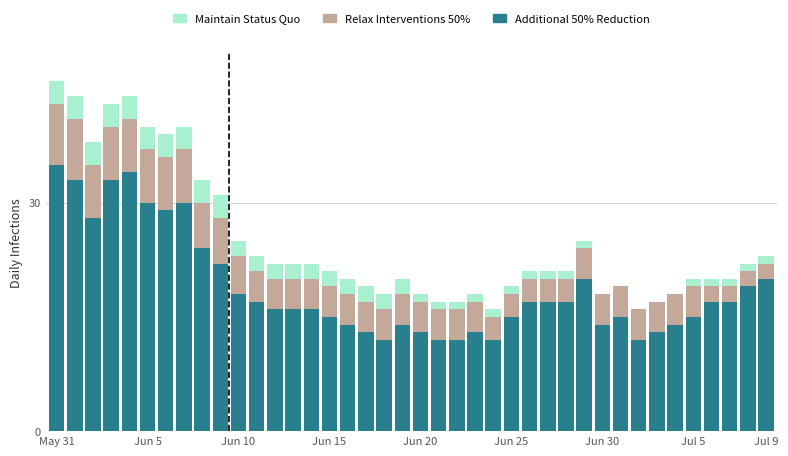

What is the highest value of the Additional 50% Reduction series?

35